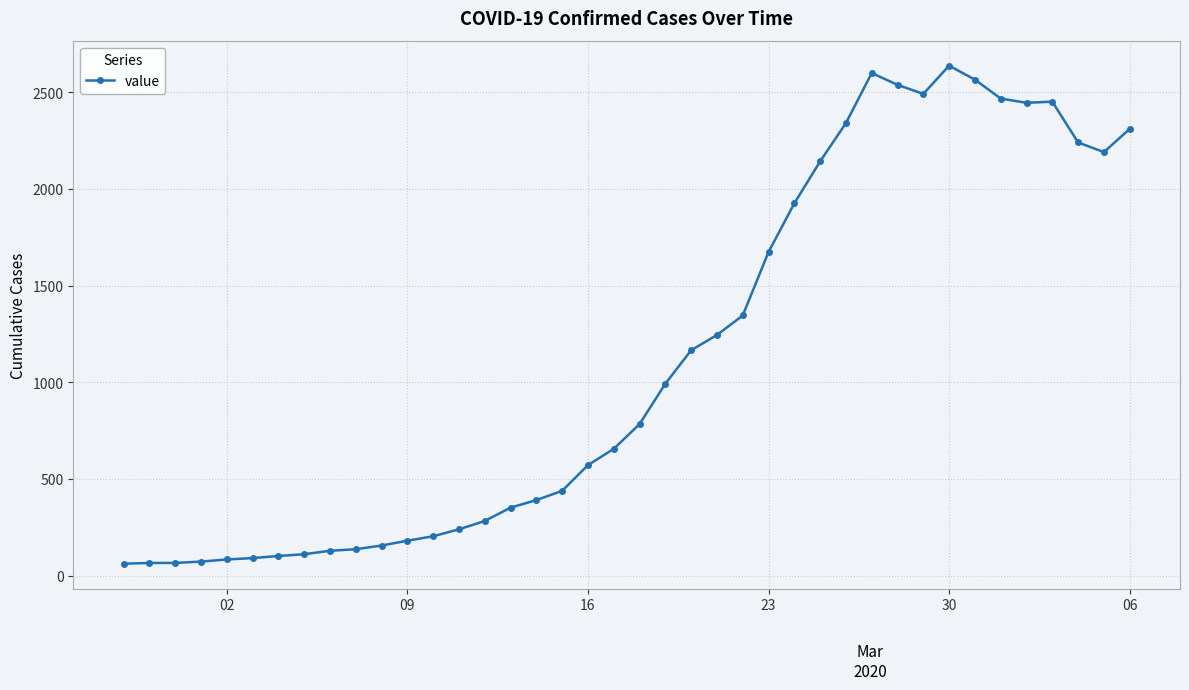

True or false: there are more than 2 points higher than both neighbors.

True